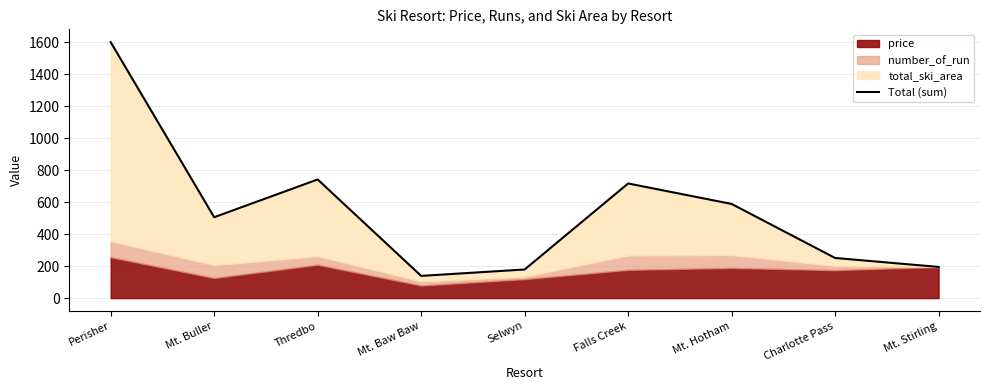

Reading left to right, what are all the values shown in this chart?

1601	506	742	139	179	717	589	251	195